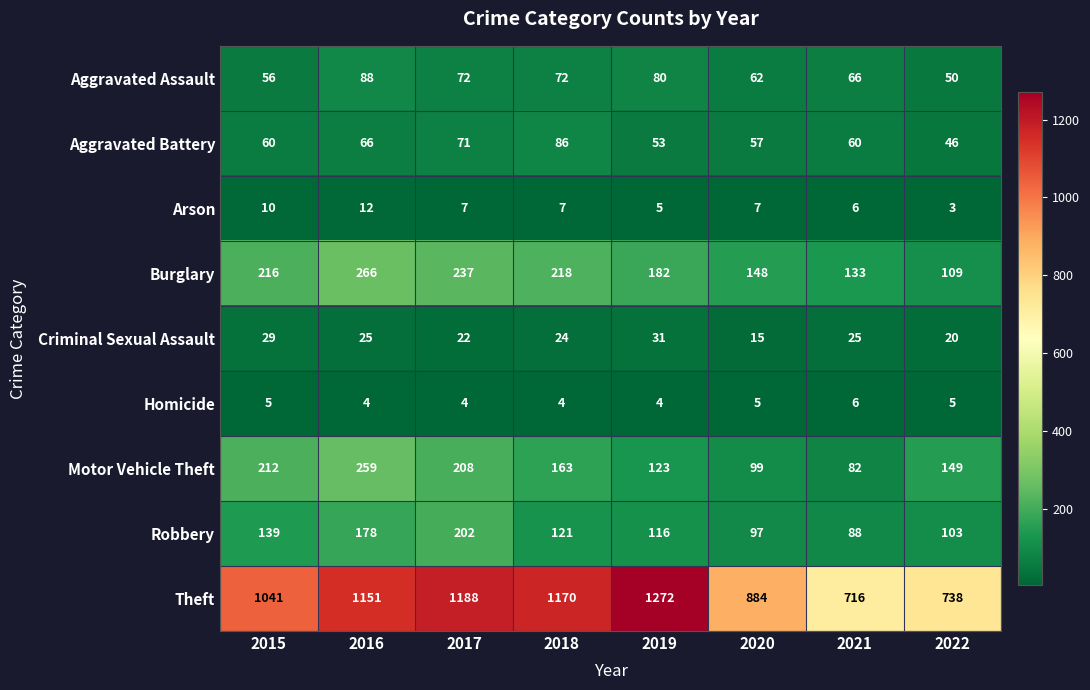

What is the maximum value shown in the chart?

1272